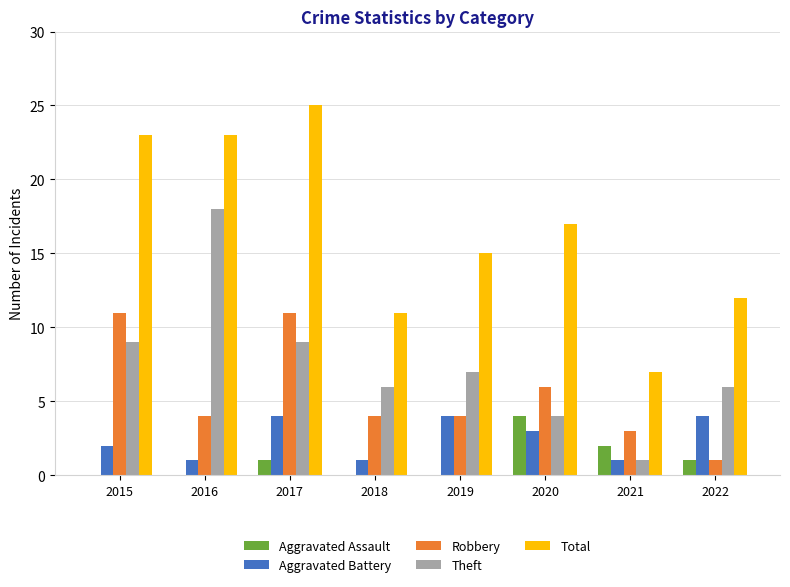

Reading left to right, transcribe all the data shown in this chart.

Aggravated Assault: 2015=0	2016=0	2017=1	2018=0	2019=0	2020=4	2021=2	2022=1
Aggravated Battery: 2015=2	2016=1	2017=4	2018=1	2019=4	2020=3	2021=1	2022=4
Robbery: 2015=11	2016=4	2017=11	2018=4	2019=4	2020=6	2021=3	2022=1
Theft: 2015=9	2016=18	2017=9	2018=6	2019=7	2020=4	2021=1	2022=6
Total: 2015=23	2016=23	2017=25	2018=11	2019=15	2020=17	2021=7	2022=12